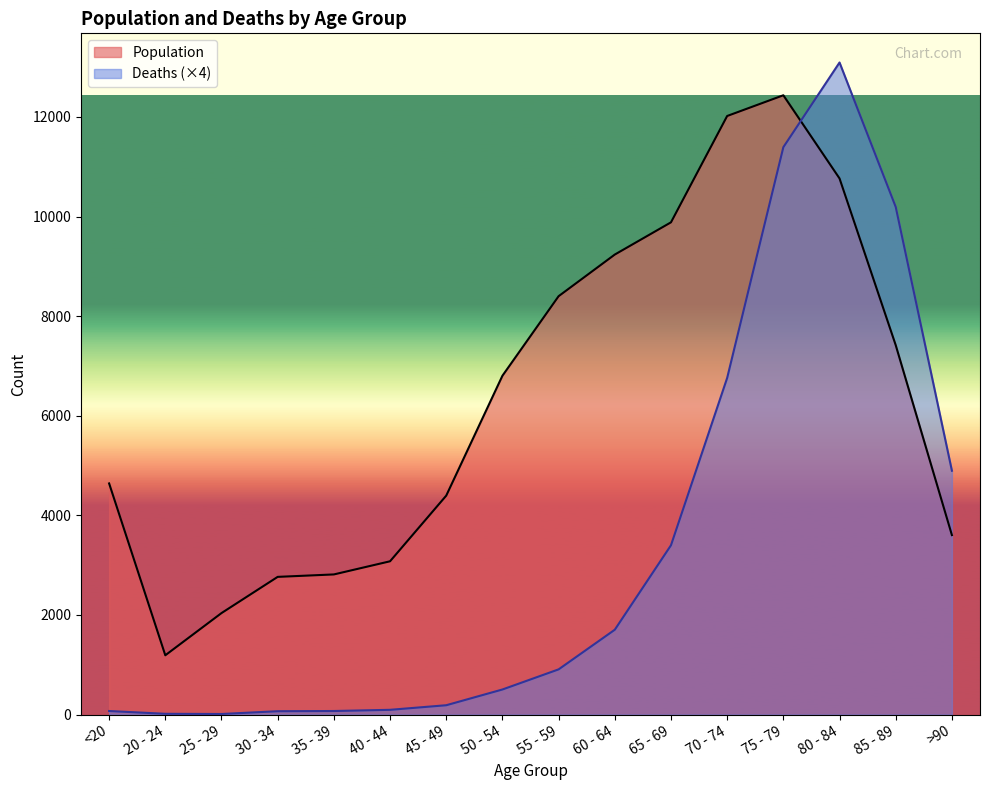

List the series in order of their overall mean, highest first.

Population, Deaths (×4)